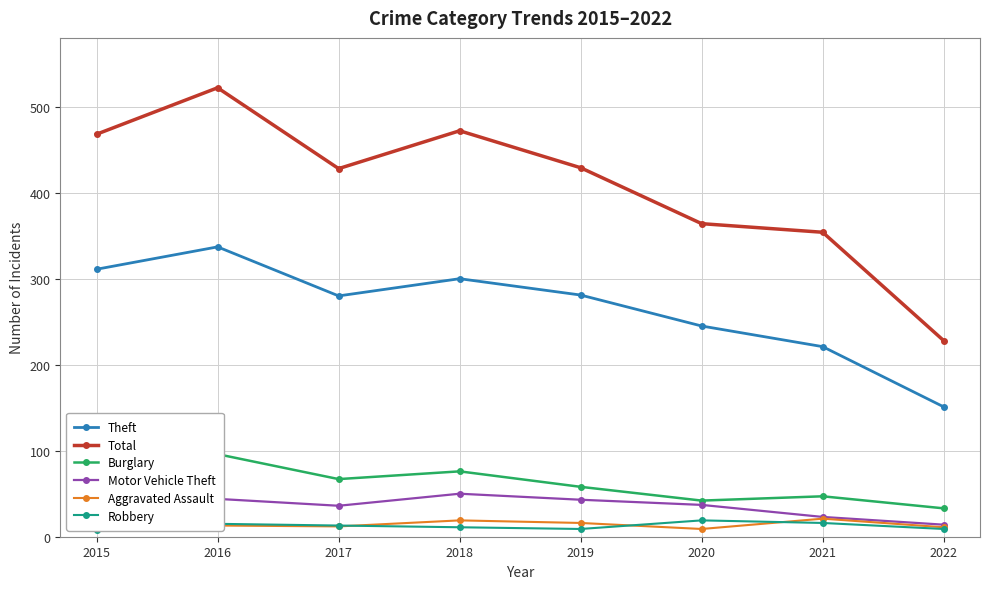

In Aggravated Assault, how many points are higher than both neighbors (excluding endpoints)?

3